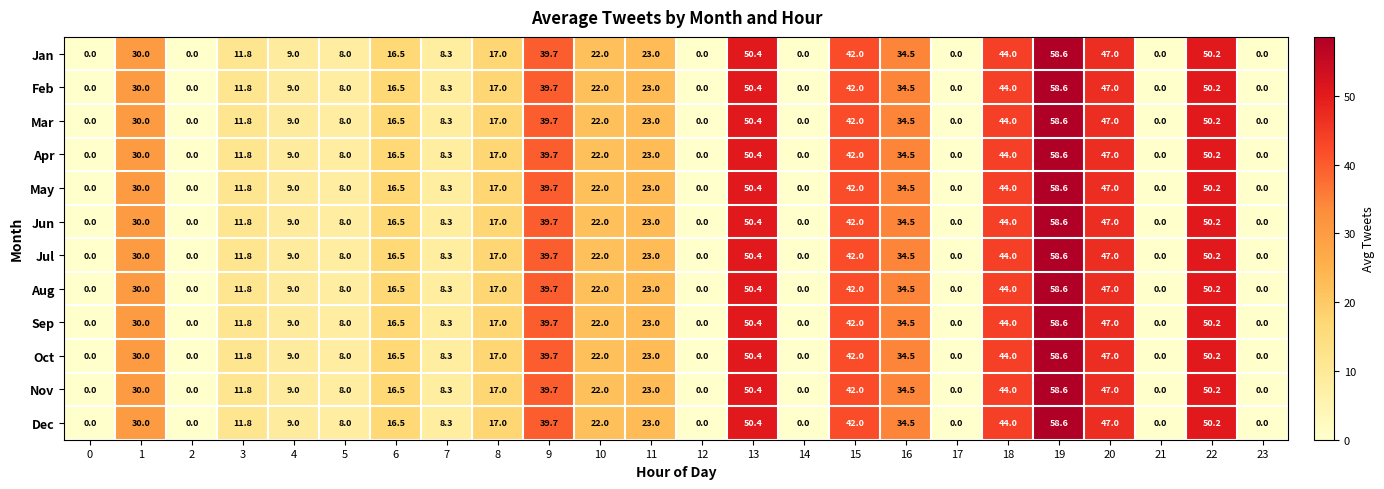

What value does the Oct series have at 11?

23.0